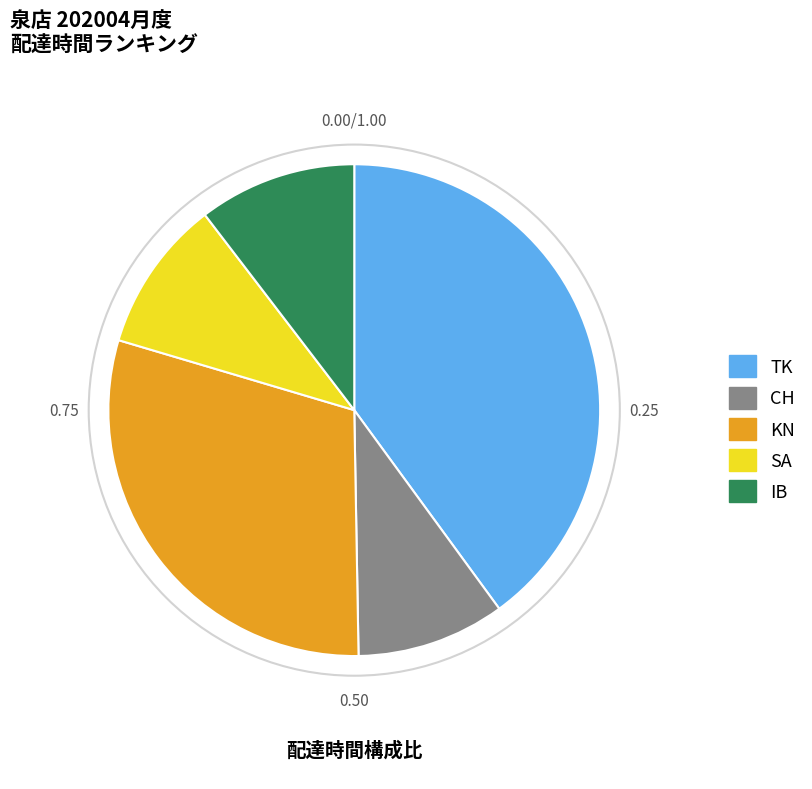

Is there a majority slice in this chart?

No